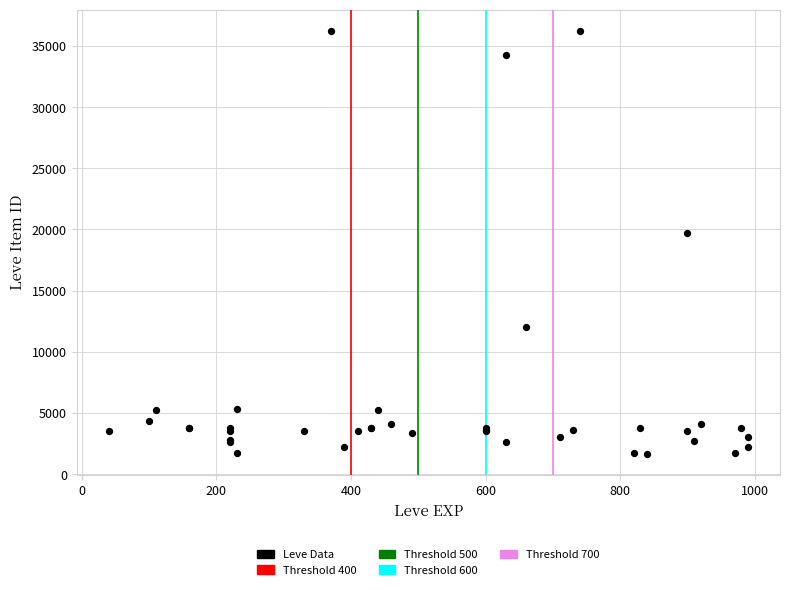

What Y value in the scatter plot is closest to 18967?

19744